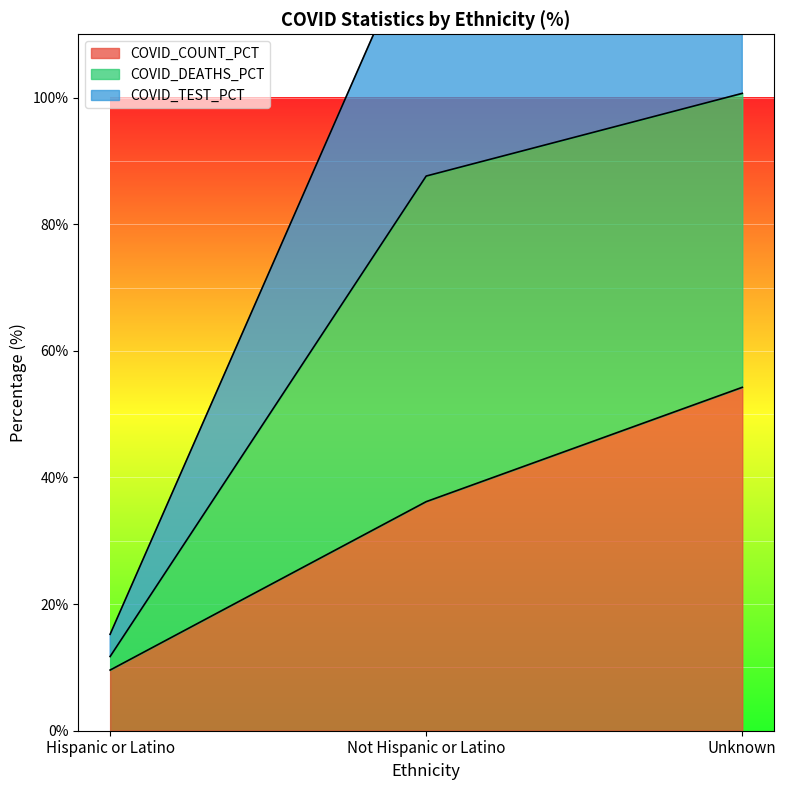

At which label does COVID_COUNT_PCT reach its peak?

Unknown